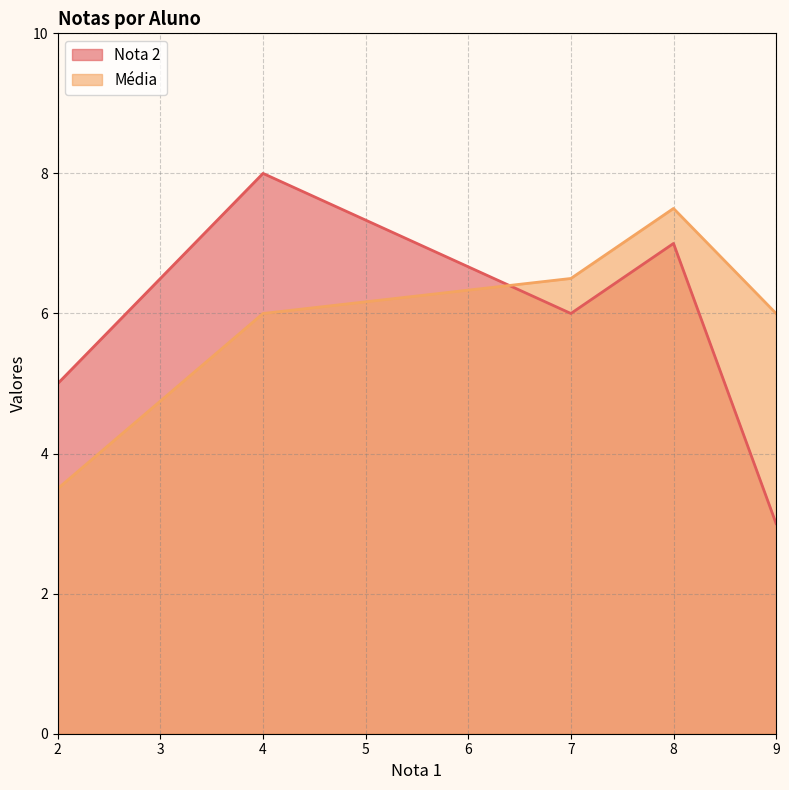

What is the difference between the second highest and minimum values in the Média series?

3.0